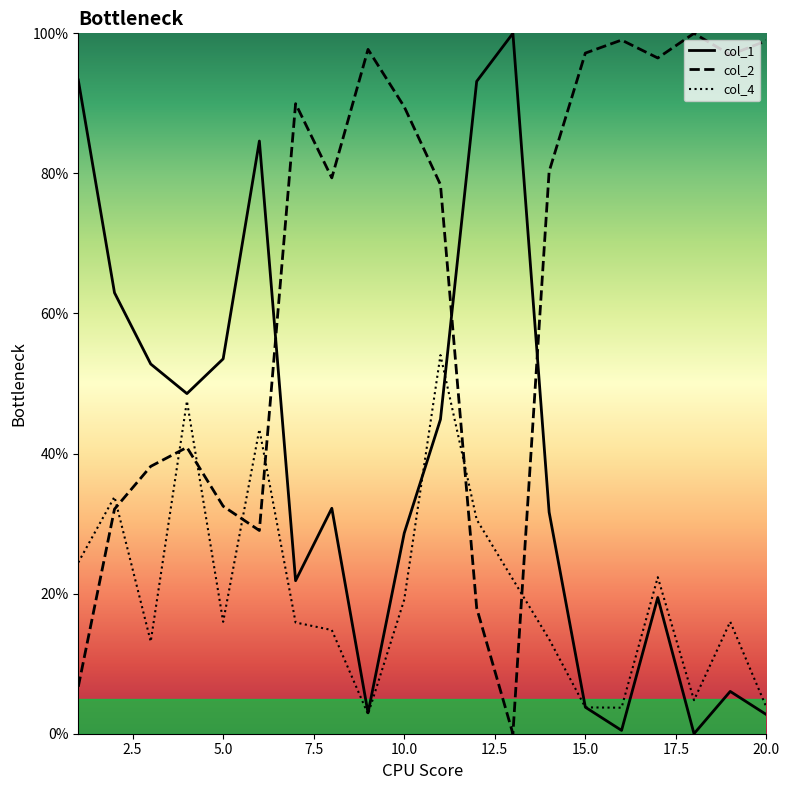

Which series has the largest total across all categories?

col_2